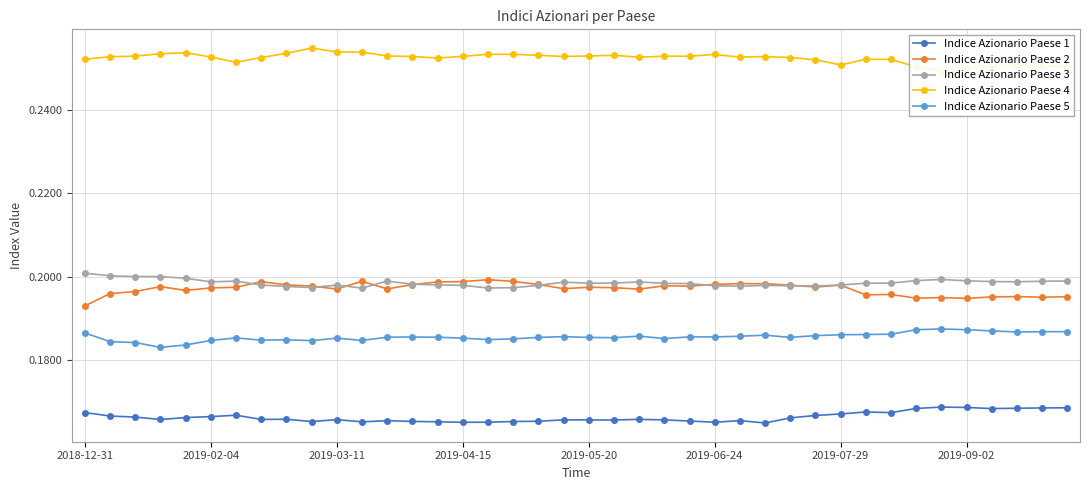

True or false: Indice Azionario Paese 1 and Indice Azionario Paese 3 intersect in this chart.

False